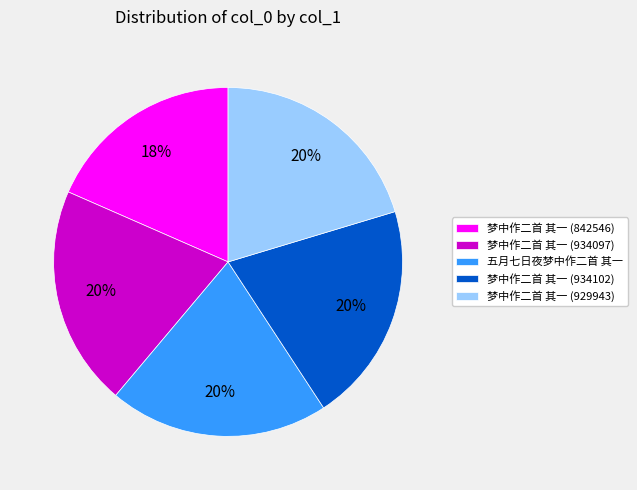

What percentage is the 五月七日夜梦中作二首 其一 slice, to the nearest percent?

20%